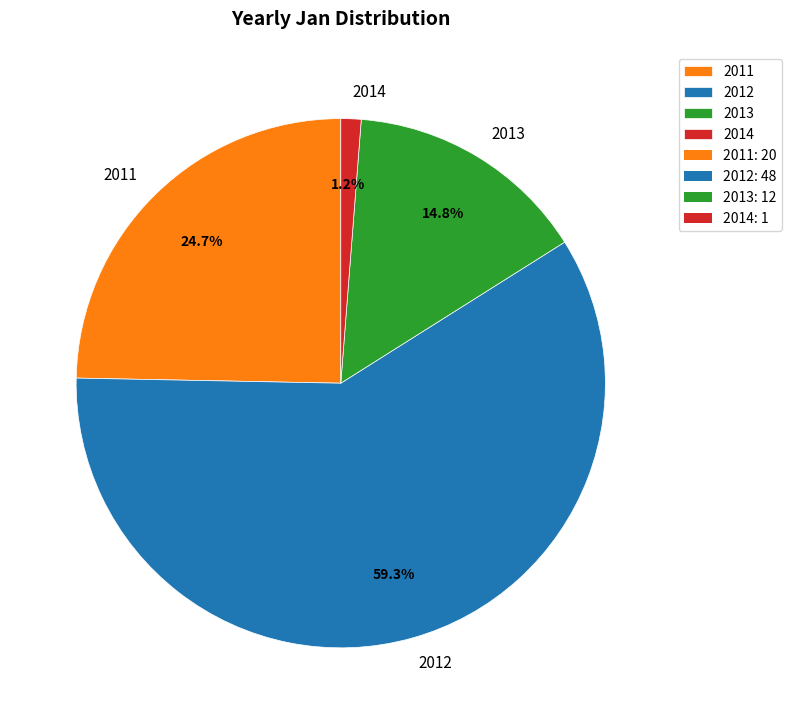

How many slices are in this pie chart?

4